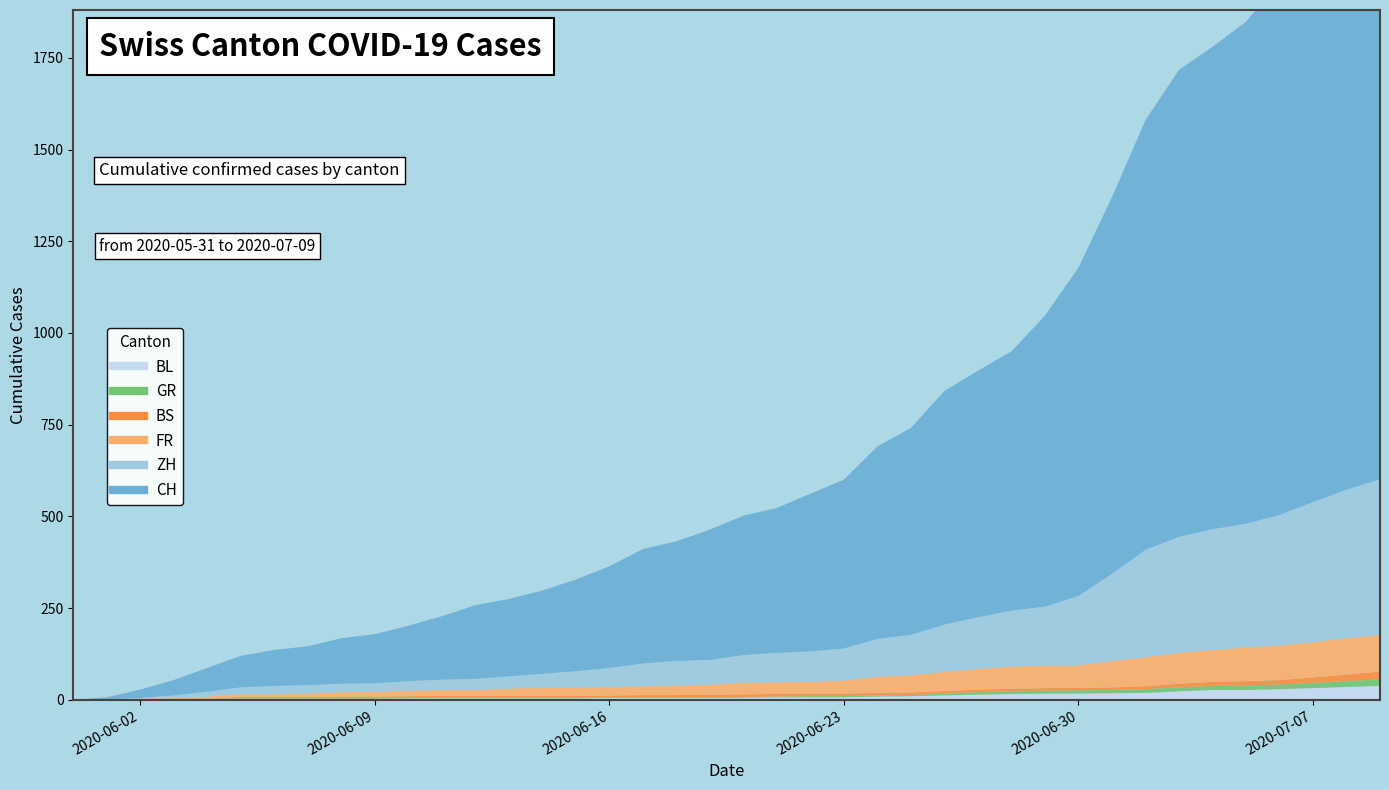

Count the number of categories in the chart.

40